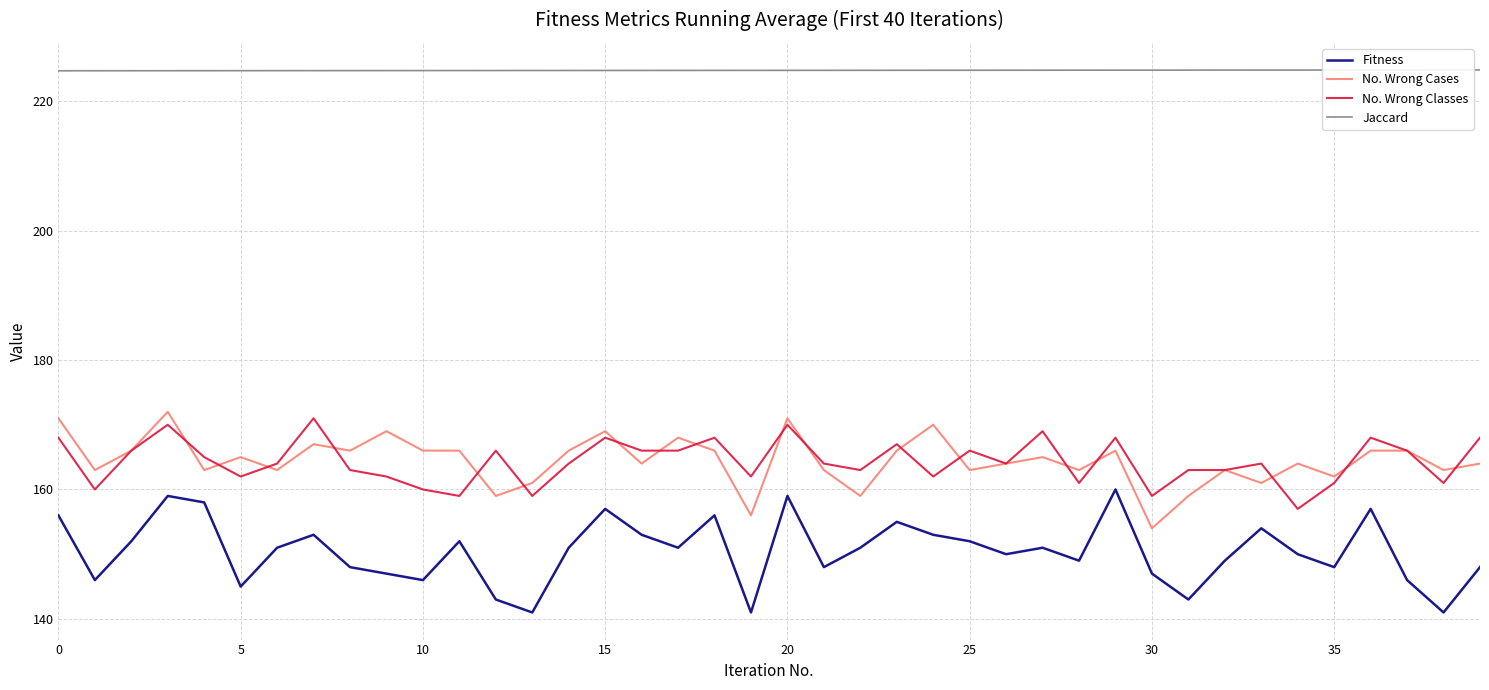

Does the chart display data point markers on the line(s)?

No